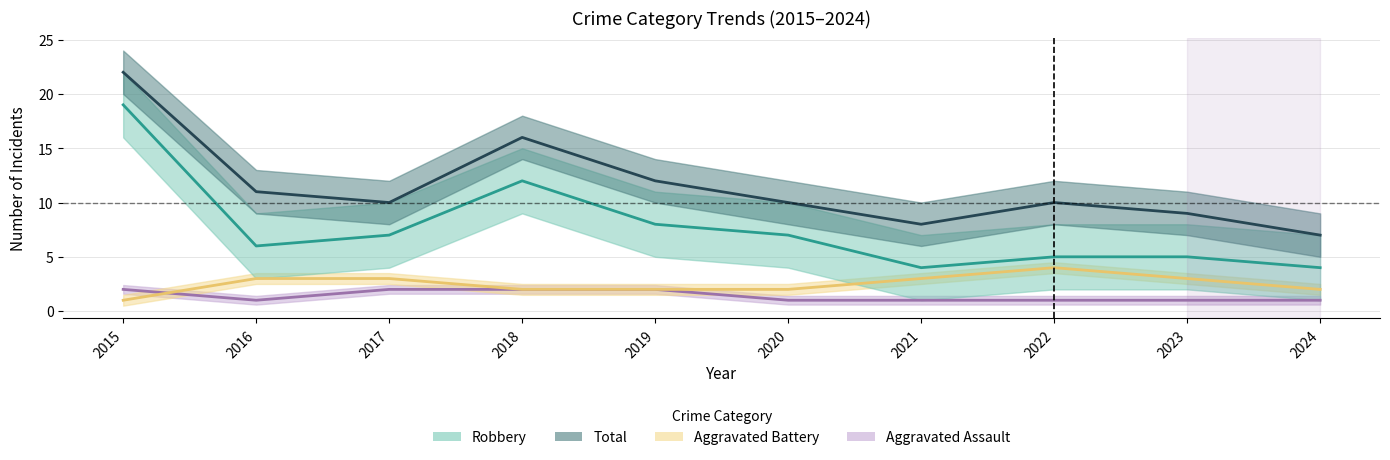

Which series has the largest total across all categories?

Total